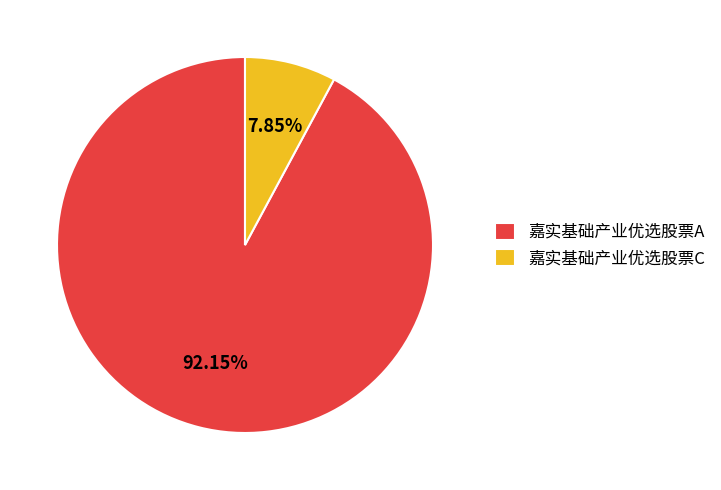

Is it true that 嘉实基础产业优选股票A is 92% of the pie?

True